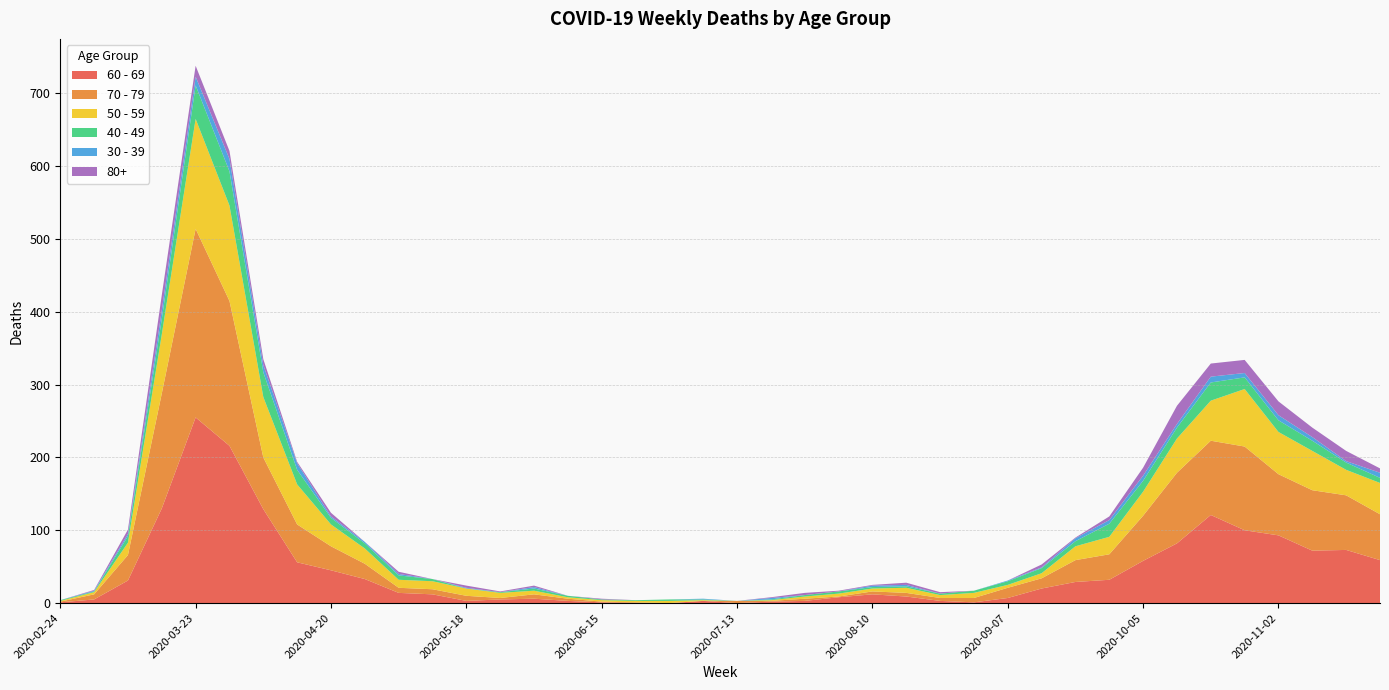

Reading left to right, transcribe all the data shown in this chart.

60 - 69: 1	5	31	130	255	216	129	56	45	33	14	12	3	5	6	3	1	0	0	3	0	2	3	8	12	9	3	1	7	20	29	32	58	82	121	100	93	72	73	59
70 - 79: 1	7	35	158	259	199	71	52	33	21	7	7	7	2	6	3	1	1	0	0	3	1	3	1	4	5	4	6	14	14	30	35	62	97	102	115	84	83	75	63
50 - 59: 1	3	17	81	151	131	83	55	30	21	11	11	10	7	5	2	2	2	3	1	0	1	3	4	4	7	4	7	4	7	19	24	33	47	55	79	58	54	35	43
40 - 49: 1	1	9	21	46	47	34	20	9	7	6	3	0	1	3	2	1	1	2	1	0	1	2	3	2	2	2	3	5	7	7	18	15	15	25	16	16	14	10	7
30 - 39: 0	1	3	12	12	17	10	9	2	2	2	0	1	0	2	0	0	0	0	1	0	2	0	0	2	2	0	0	1	1	4	5	7	5	8	6	7	5	2	7
80+: 0	1	6	21	15	11	8	2	5	0	3	0	3	1	2	0	1	0	0	0	0	1	3	1	1	3	2	0	0	4	1	5	11	25	18	18	19	13	14	6